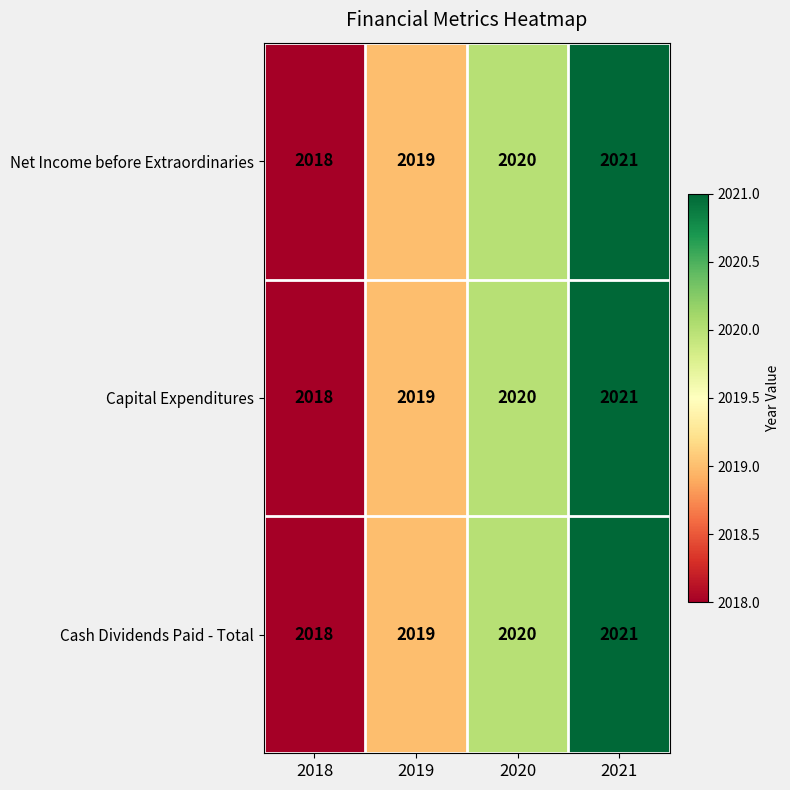

Is it true that Net Income before Extraordinaries equals 2018 at 2018?

True